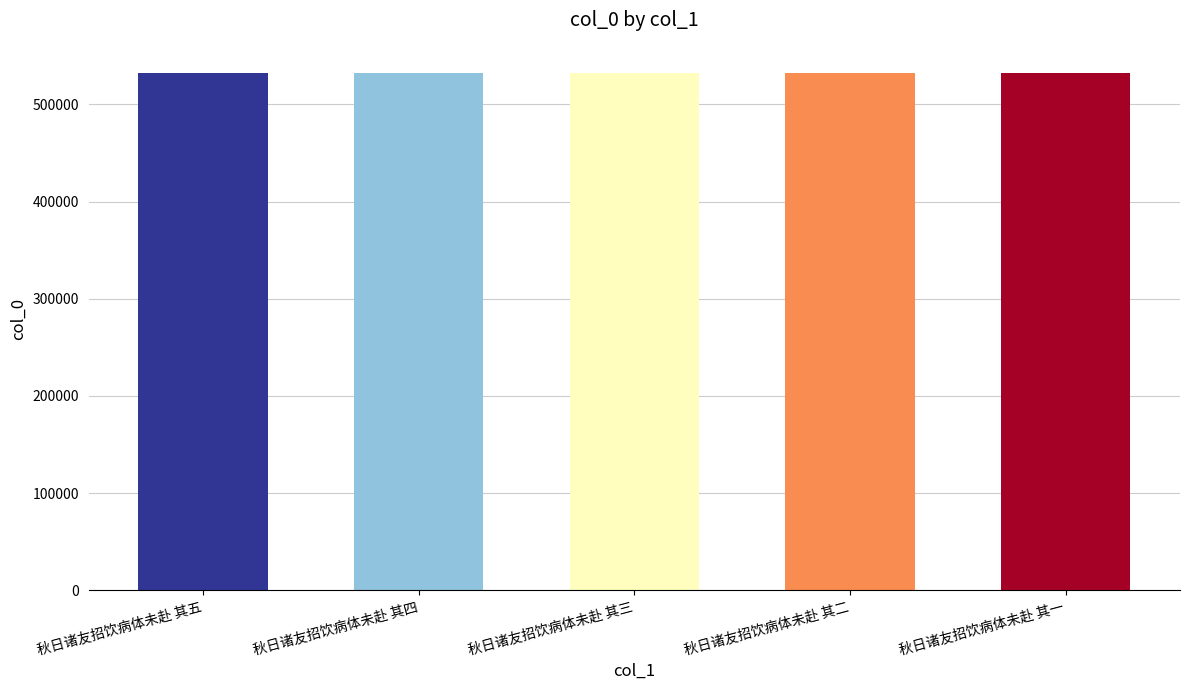

What is the maximum value shown in the chart?

532708